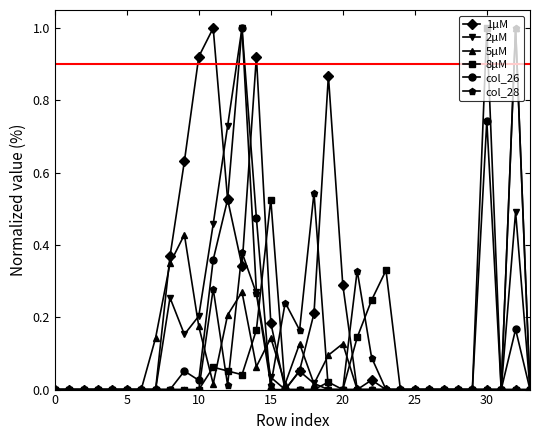

What are all the series names shown in the legend?

1μM, 2μM, 5μM, 8μM, col_26, col_28